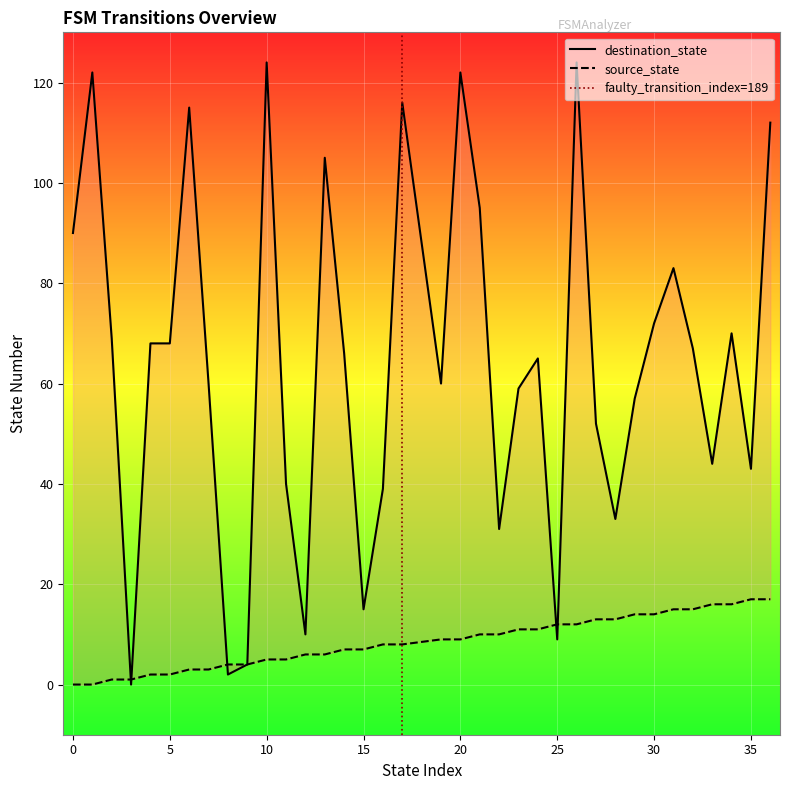

Which series has the largest range (max minus min)?

destination_state